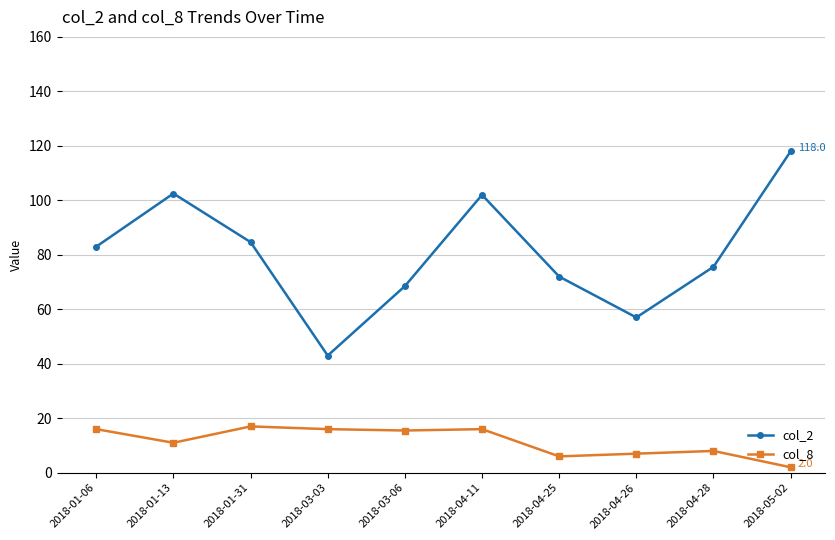

What position from the right is 2018-01-06?

10